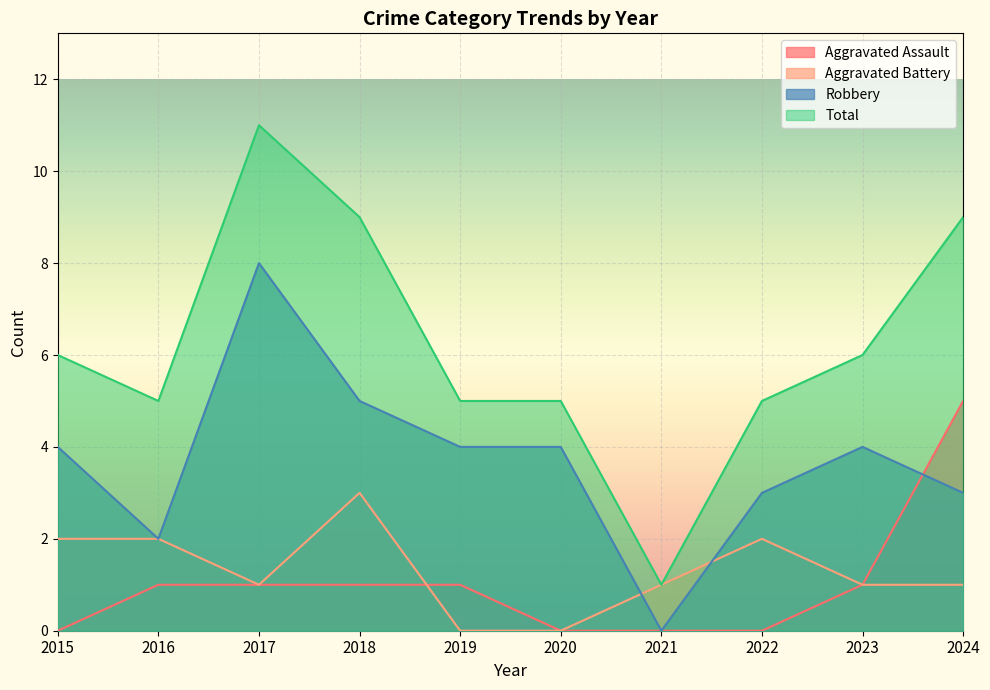

At which label does Aggravated Battery first exceed 1?

2015